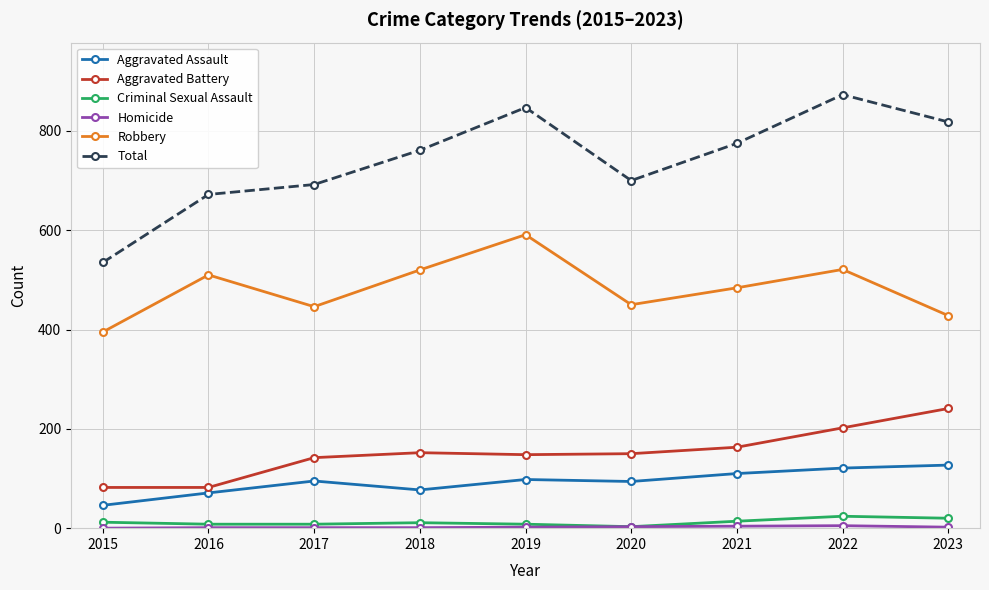

At which category does Total reach its first local peak?

2019